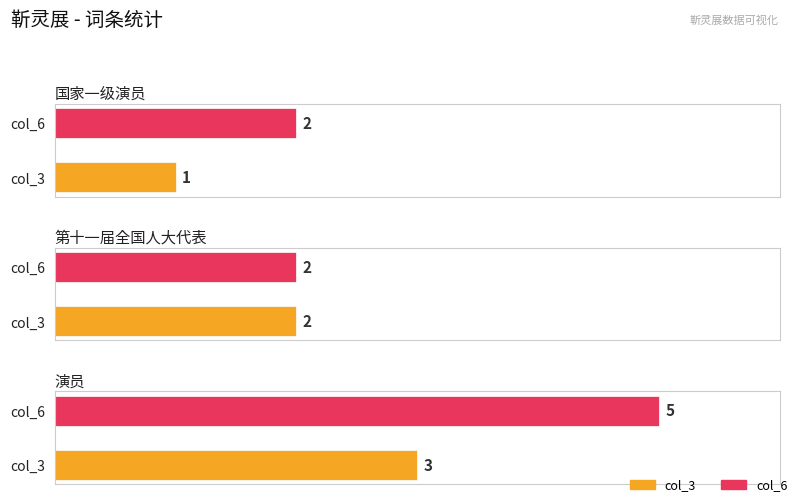

What is the label of the 1st bar from the right?

演员